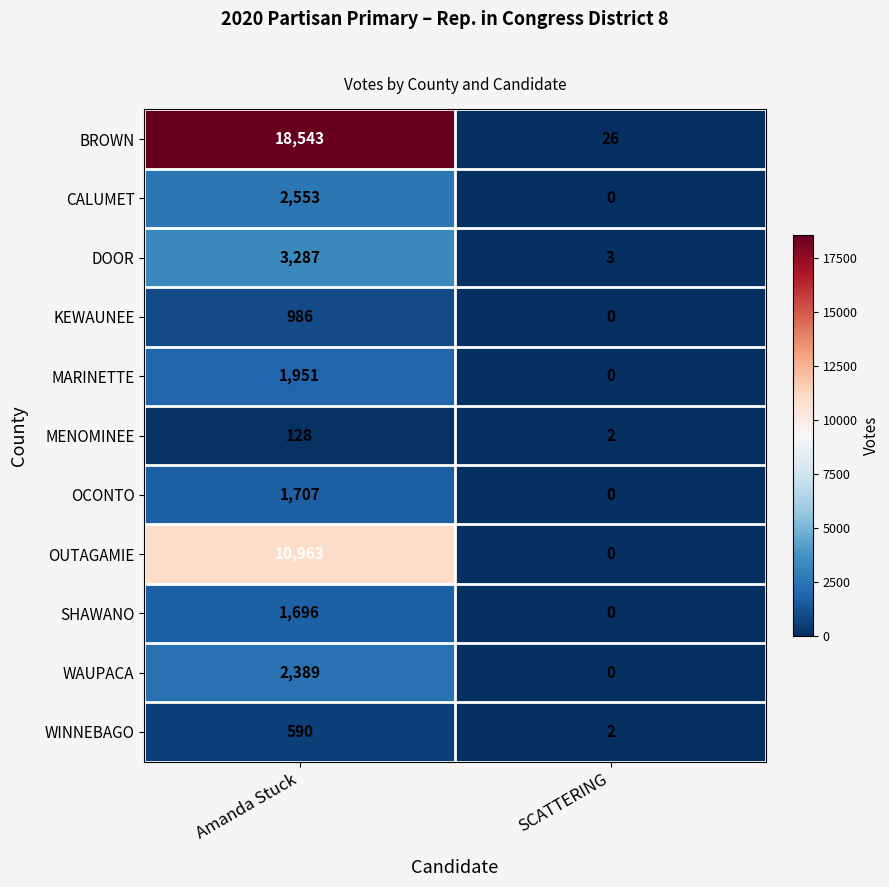

Reading right to left, extract all data points from this chart.

BROWN: 26	18543
CALUMET: 0	2553
DOOR: 3	3287
KEWAUNEE: 0	986
MARINETTE: 0	1951
MENOMINEE: 2	128
OCONTO: 0	1707
OUTAGAMIE: 0	10963
SHAWANO: 0	1696
WAUPACA: 0	2389
WINNEBAGO: 2	590